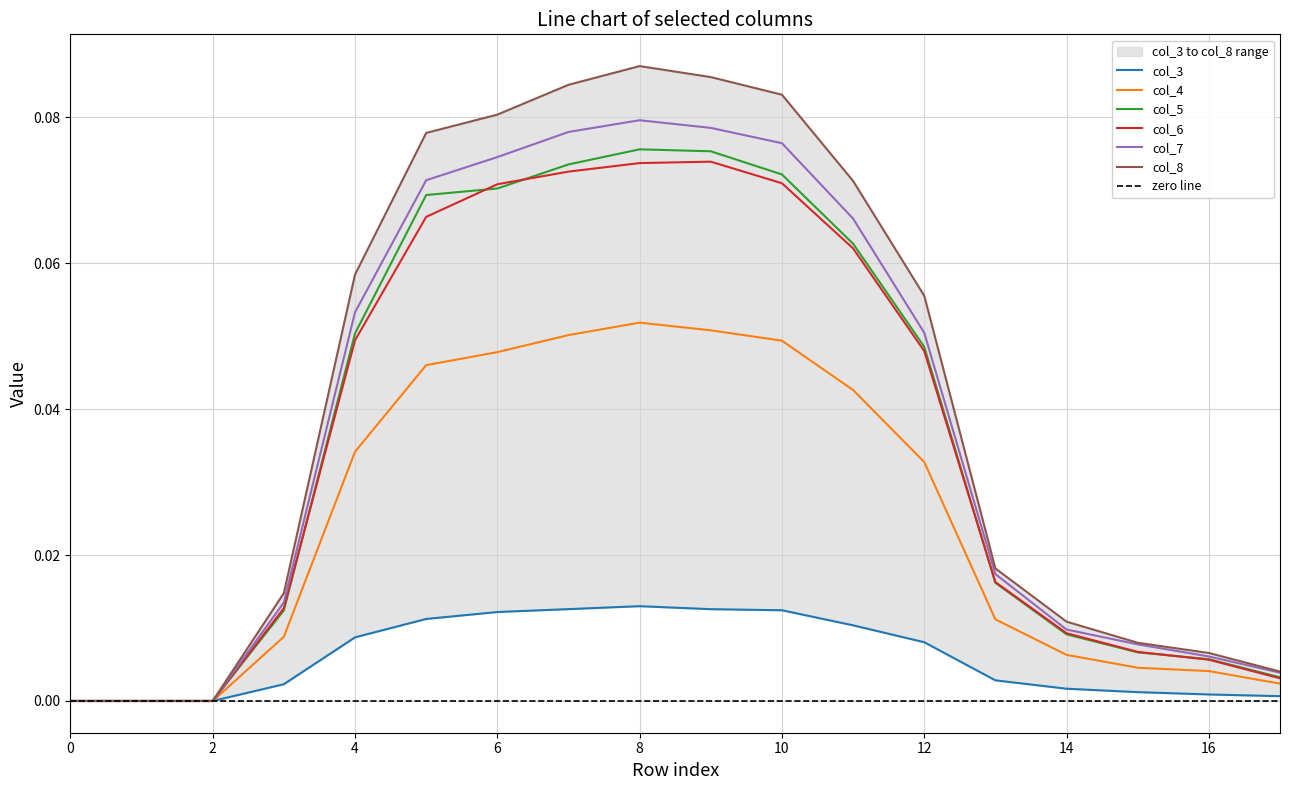

Where is the first local maximum for col_5?

8